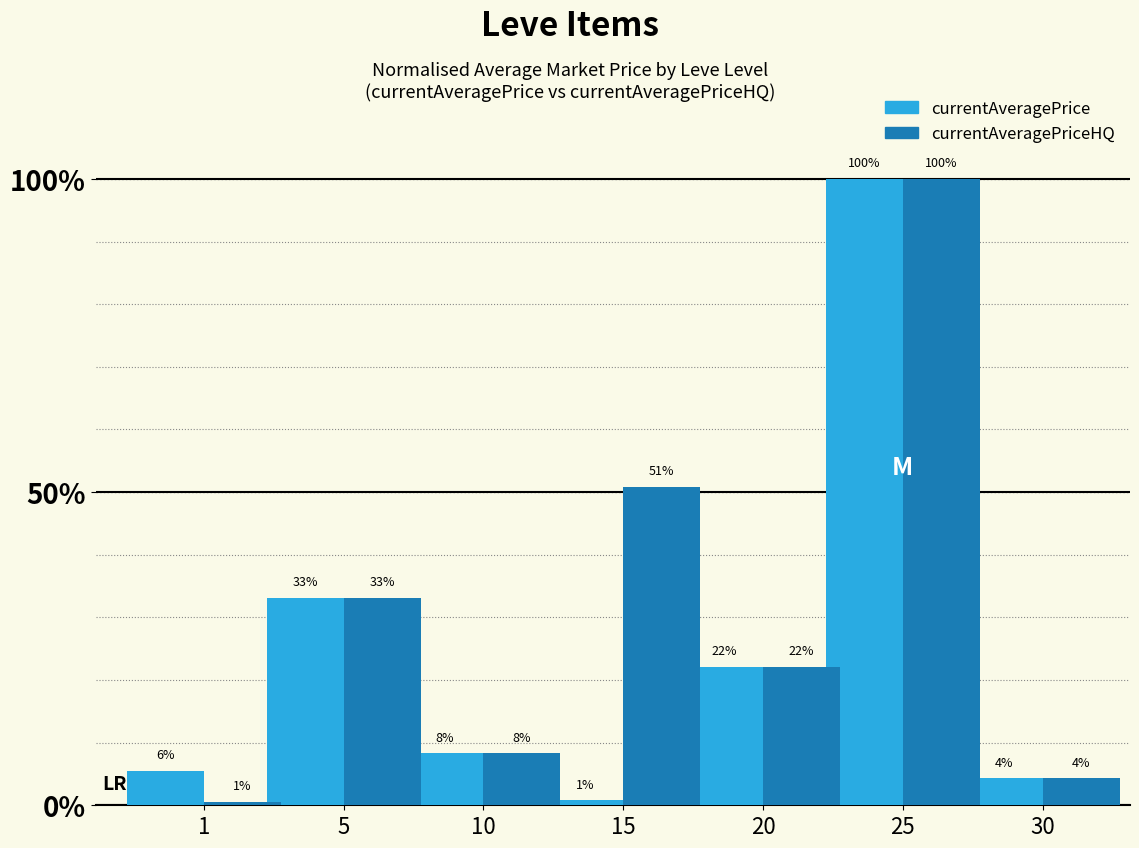

At which category does the chart reach its peak across all series?

25